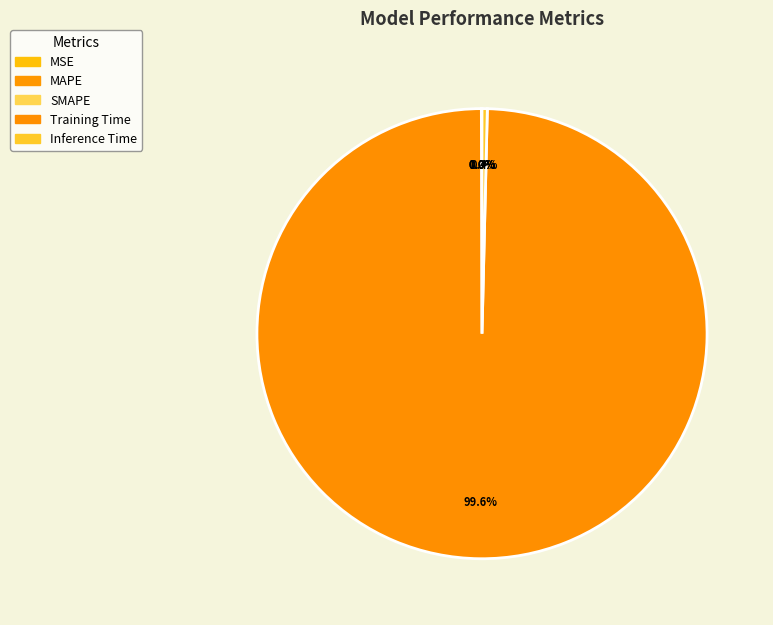

Count the number of slices in the pie.

5